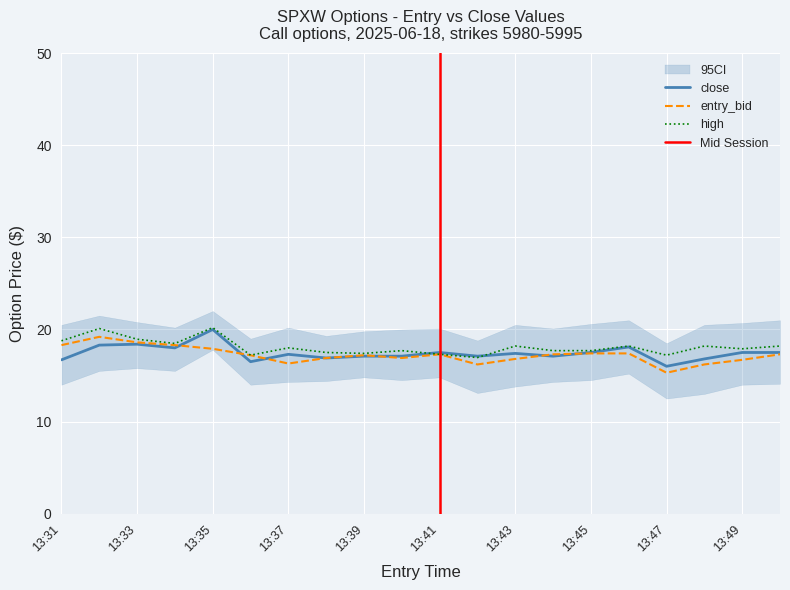

The entry_bid series shows 16.8 at 13:43. True or false?

True